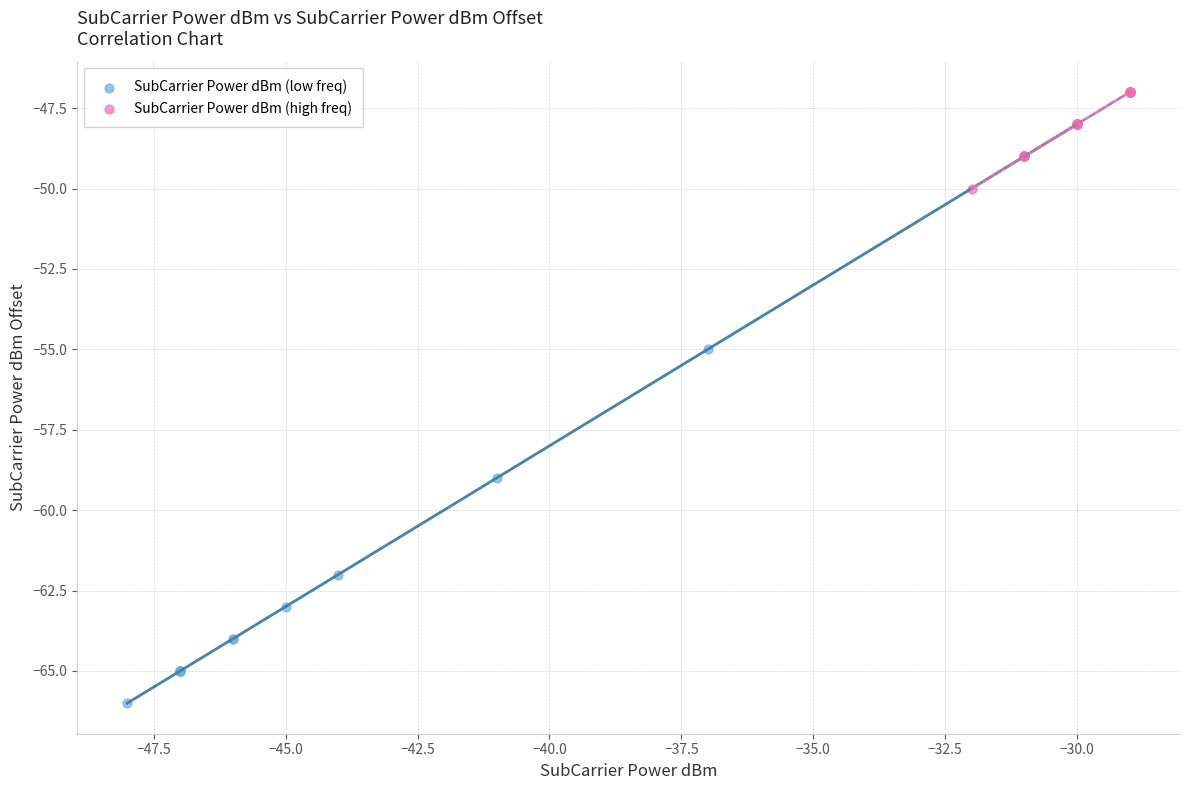

Which series reaches the maximum Y coordinate?

SubCarrier Power dBm (high freq)